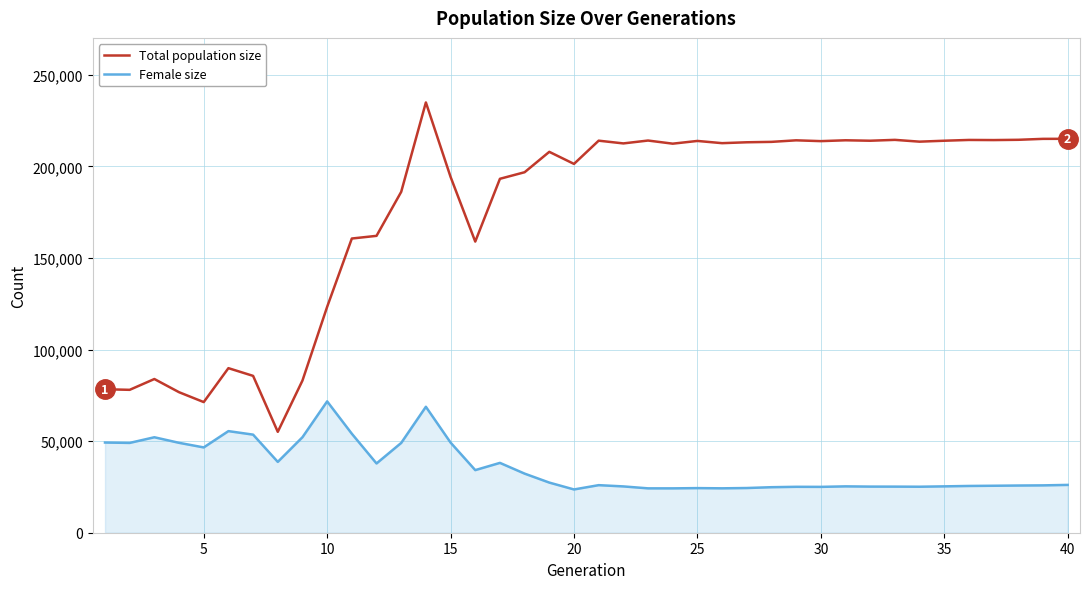

What is the maximum value for Total population size?

234915